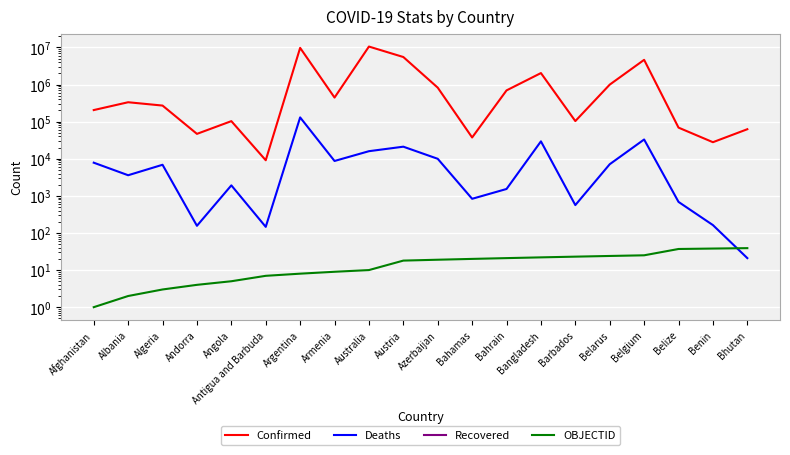

Where is Confirmed nearest to the value 5282209?

Austria